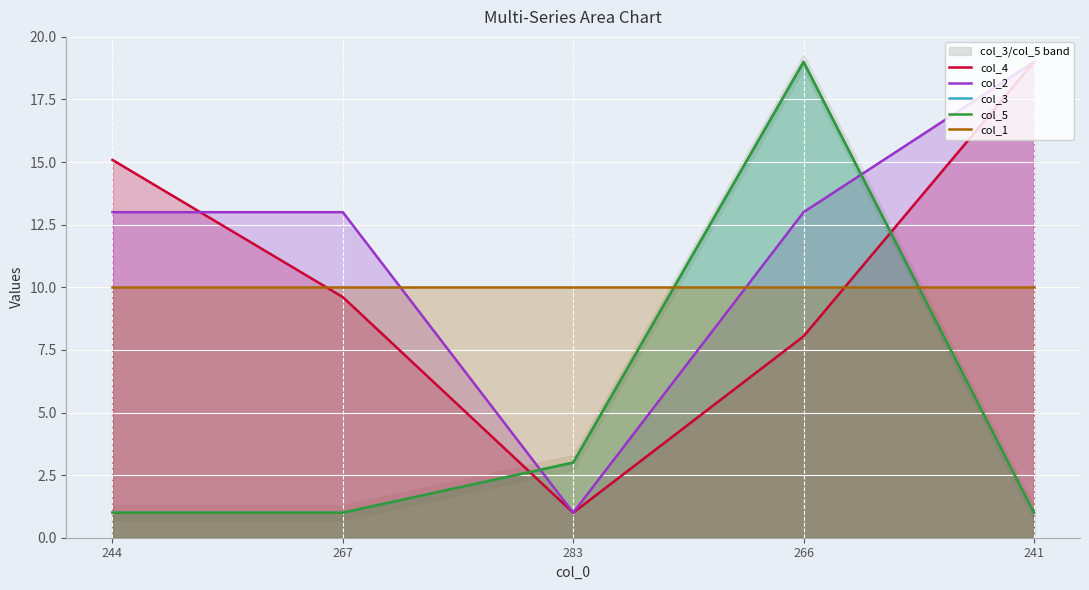

Between which two adjacent categories do col_1 and col_3 first intersect?

283 and 266